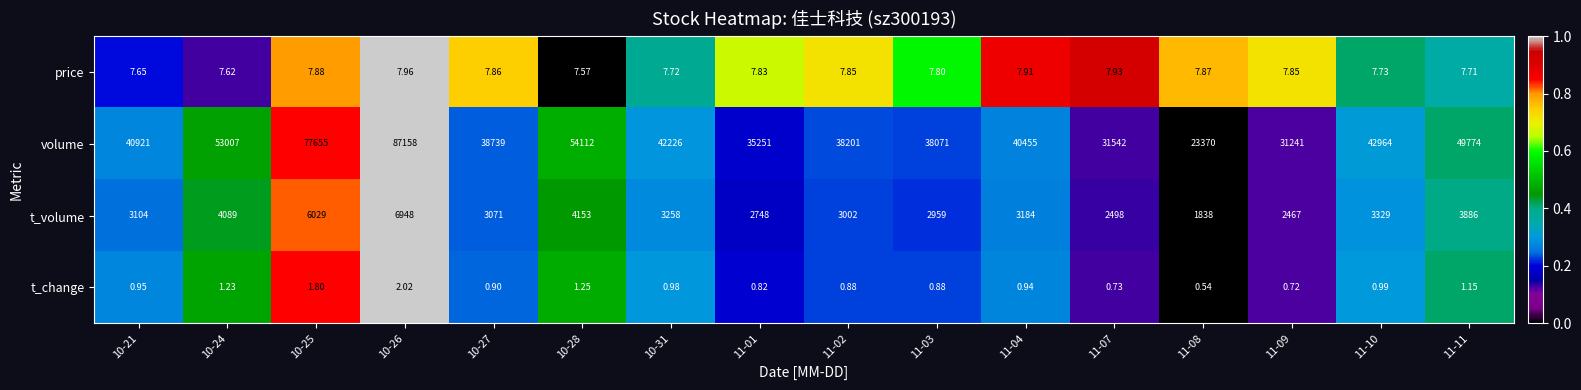

Rank the series by their maximum value, from highest to lowest.

volume, t_volume, price, t_change